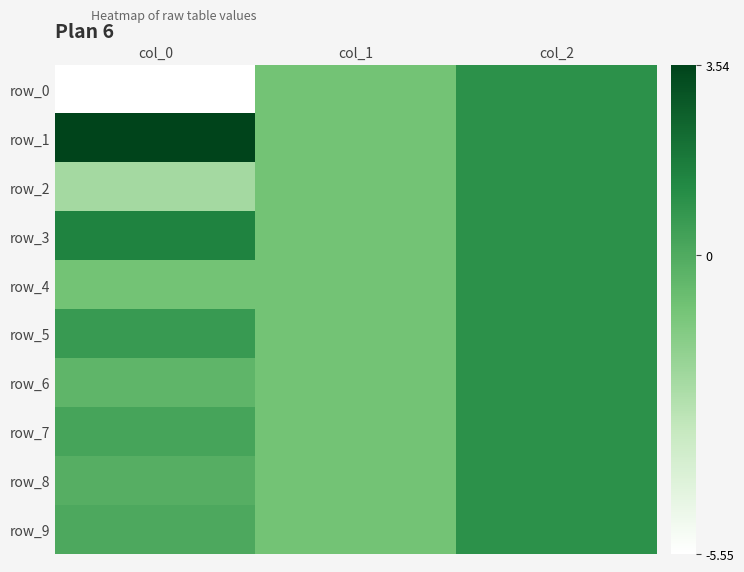

Is the value of row_9 at col_2 greater than the value of row_8 at col_1?

Yes